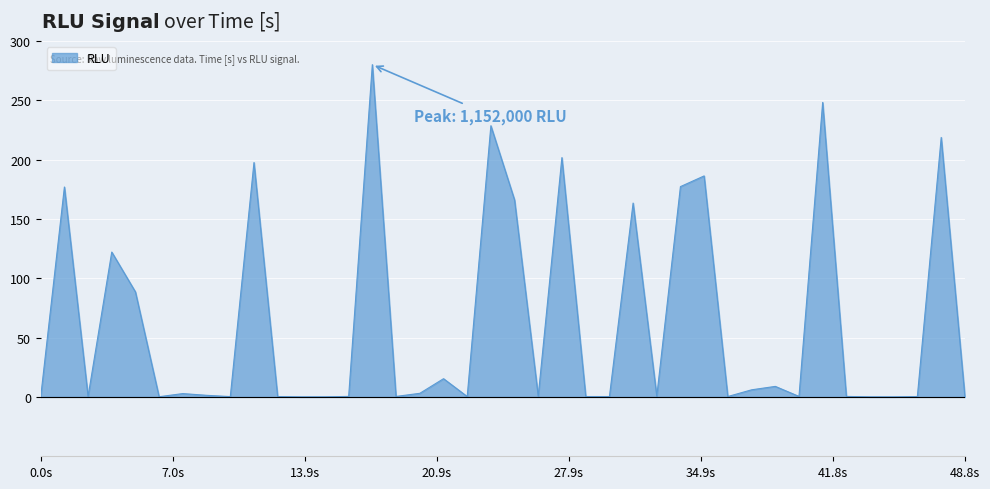

What is the difference between the maximum and minimum values?

280.0